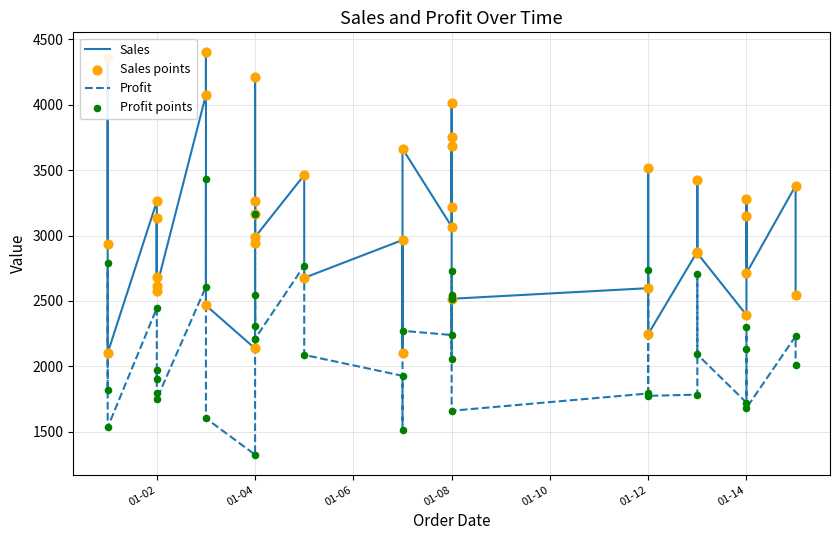

Which series contains the highest Y value?

Sales